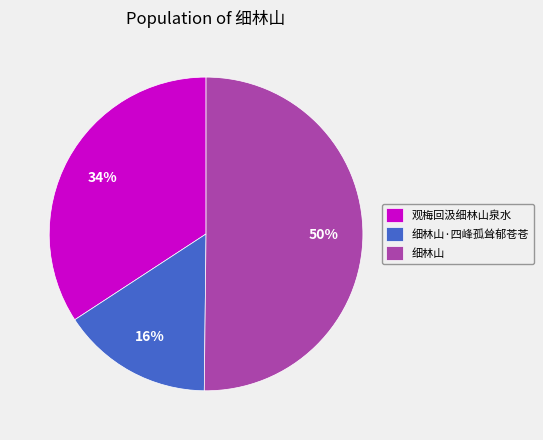

Which category has the smallest portion of the pie?

细林山·四峰孤耸郁苍苍